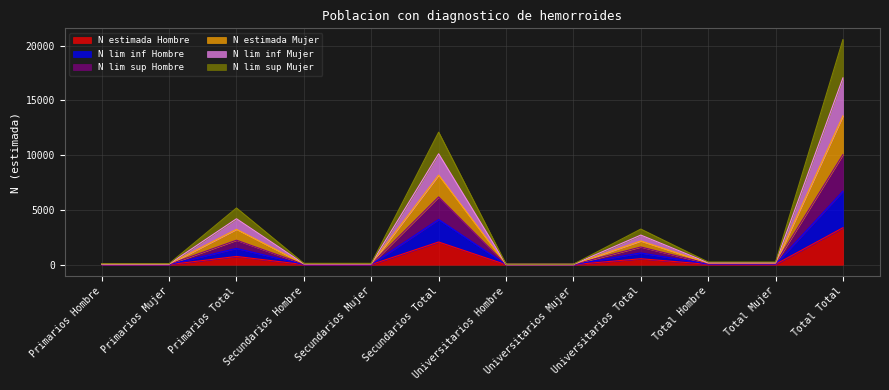

At which category does the chart reach its peak across all series?

Total Total